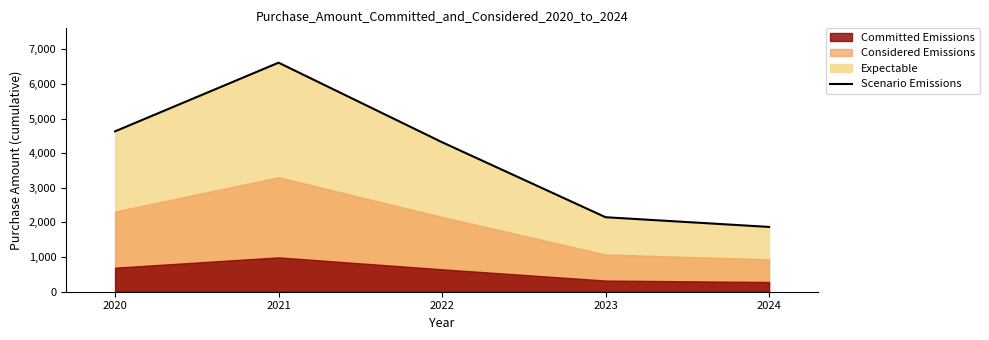

Is it true that Scenario Emissions equals 3014.6 at 2024?

False